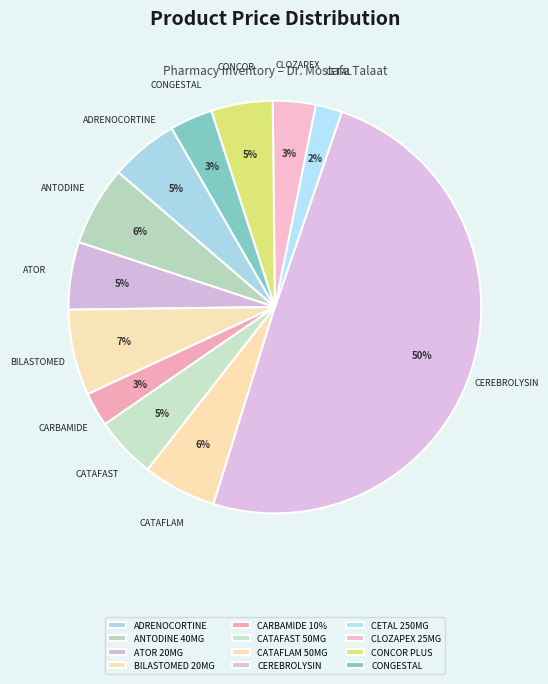

Is it true that CARBAMIDE 10% is 3% of the pie?

True